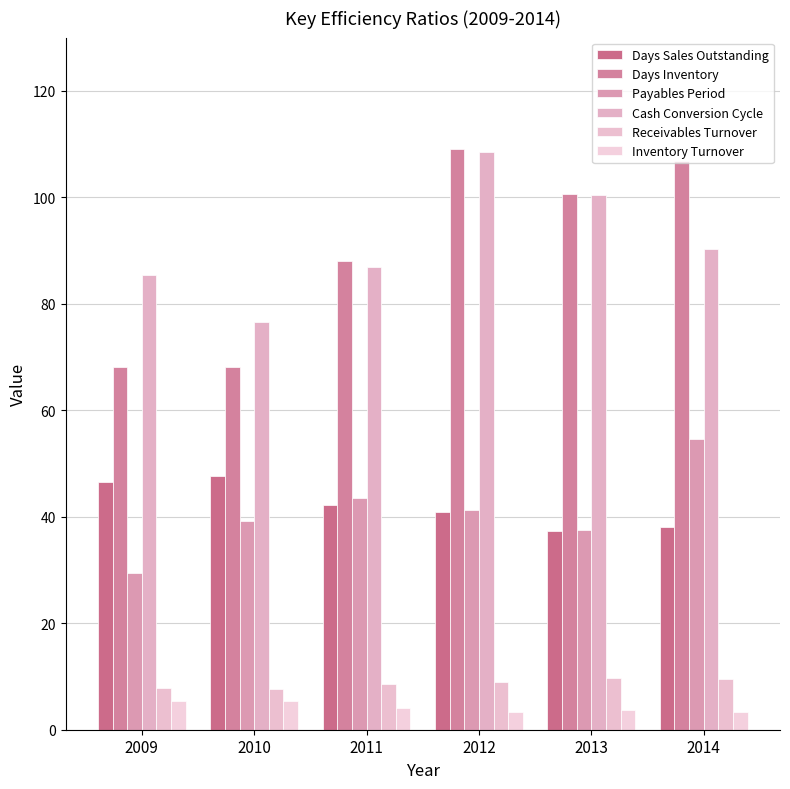

List the series in order of their peak value, highest first.

Days Inventory, Cash Conversion Cycle, Payables Period, Days Sales Outstanding, Receivables Turnover, Inventory Turnover